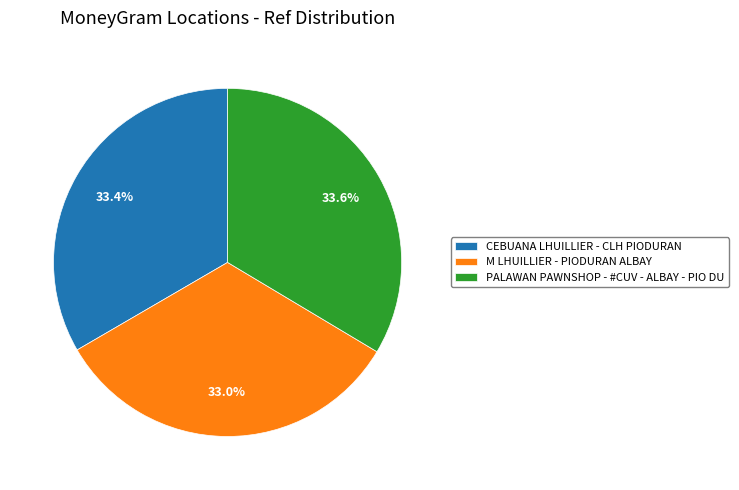

To the nearest percent, what percentage of the pie is M LHUILLIER - PIODURAN ALBAY?

33%